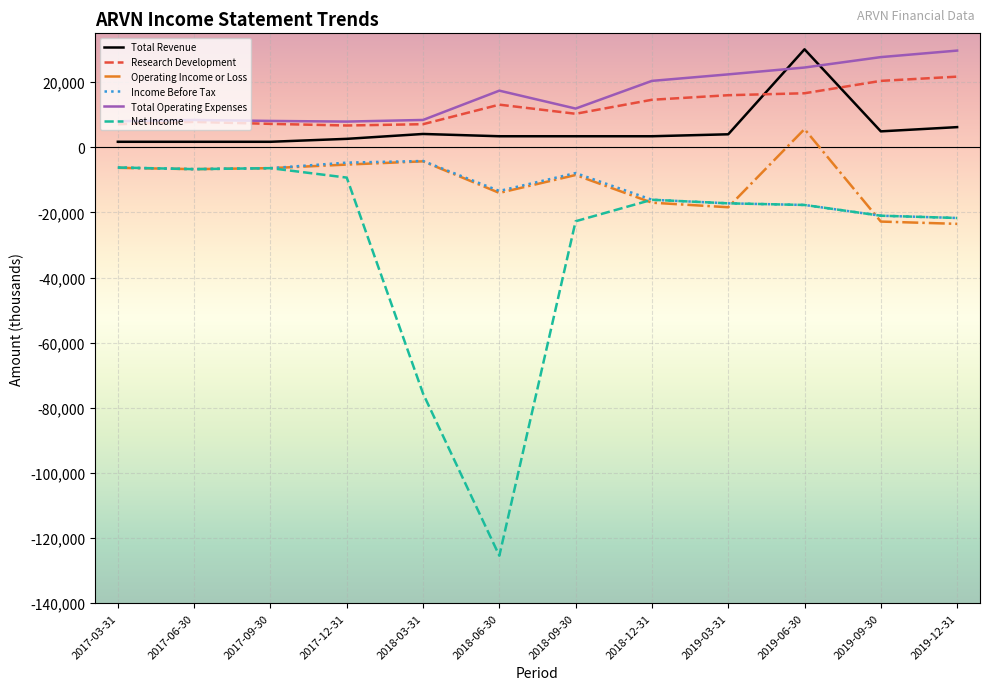

What is the sum of the Research Development values at 2019-12-31 and 2018-03-31?

28800